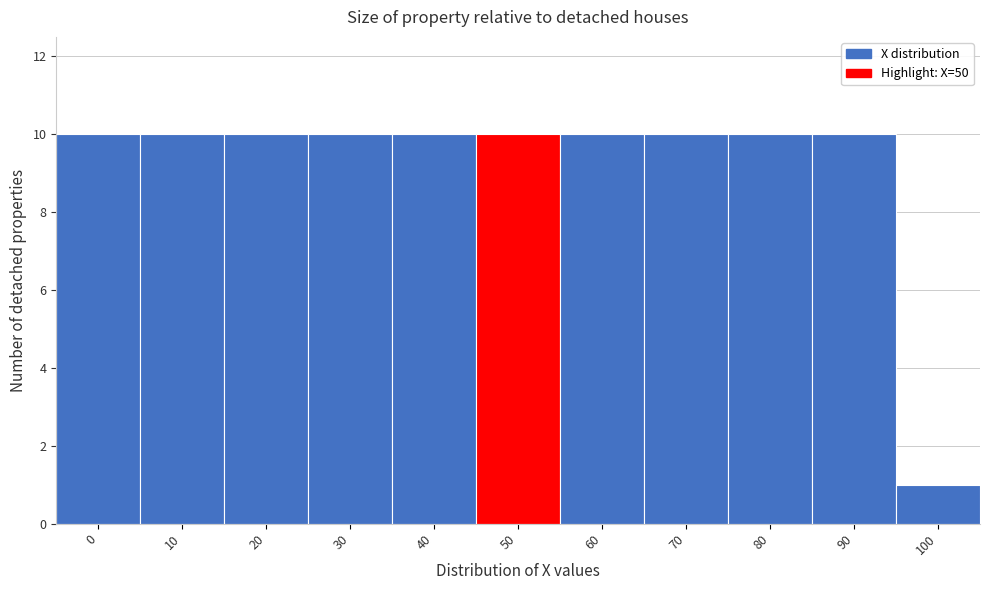

Reading right to left, extract all data points from this chart.

100=1	90=10	80=10	70=10	60=10	50=10	40=10	30=10	20=10	10=10	0=10